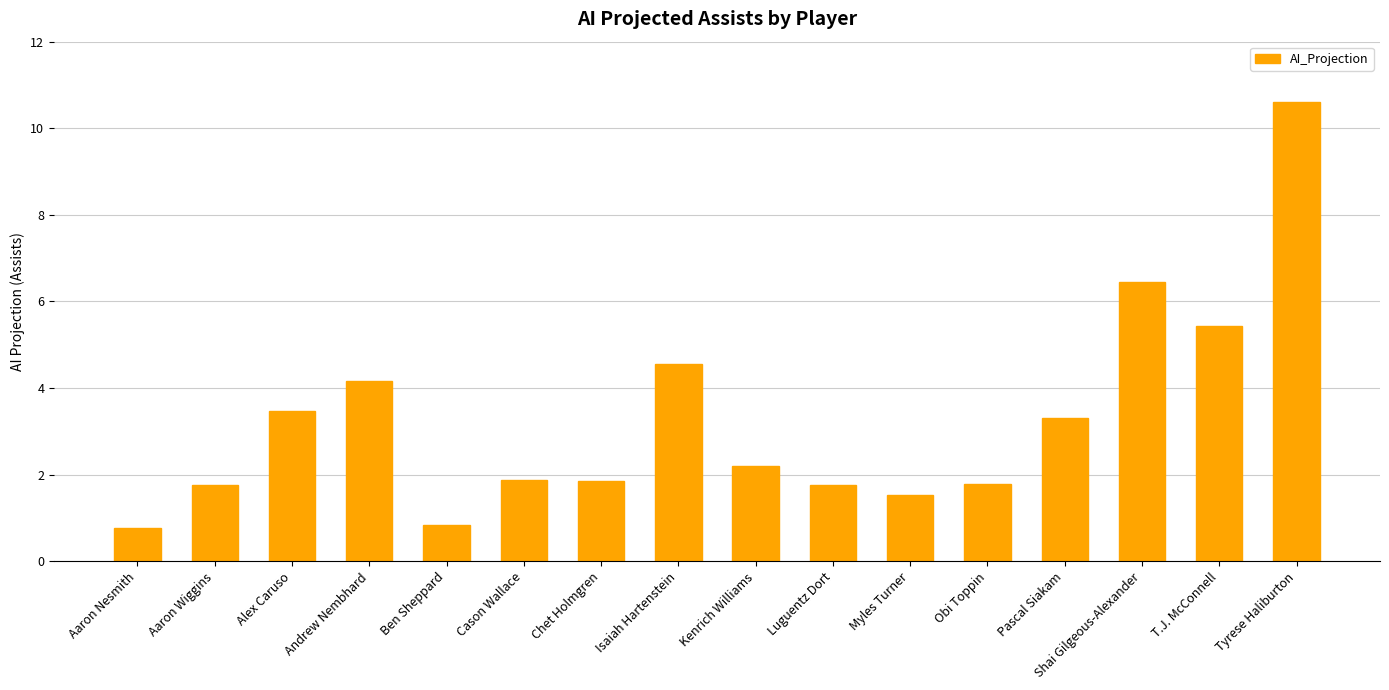

Between Luguentz Dort and Ben Sheppard, which is larger?

Luguentz Dort